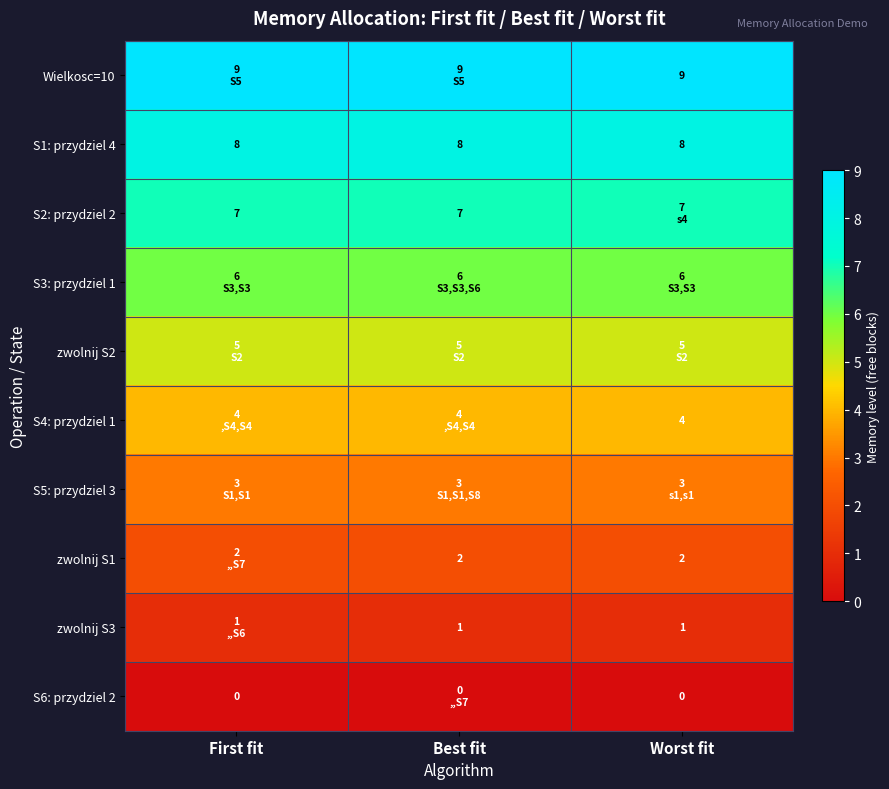

Is the value of S1: przydziel 4 at Best fit greater than the value of S2: przydziel 2 at First fit?

Yes